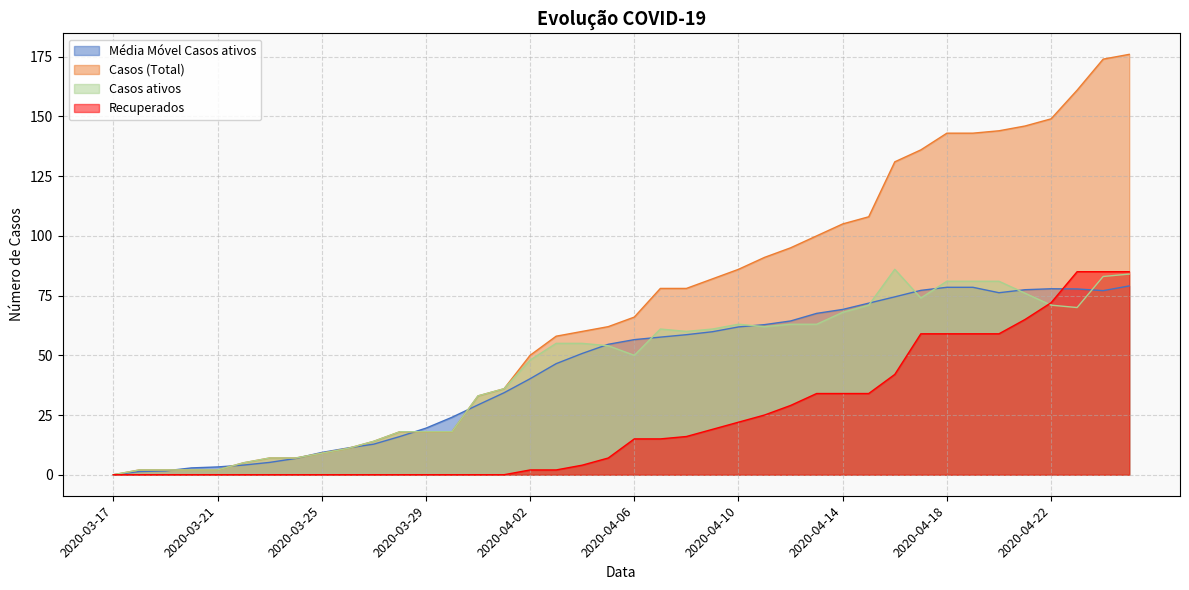

What is the highest value of the Recuperados series?

85.0